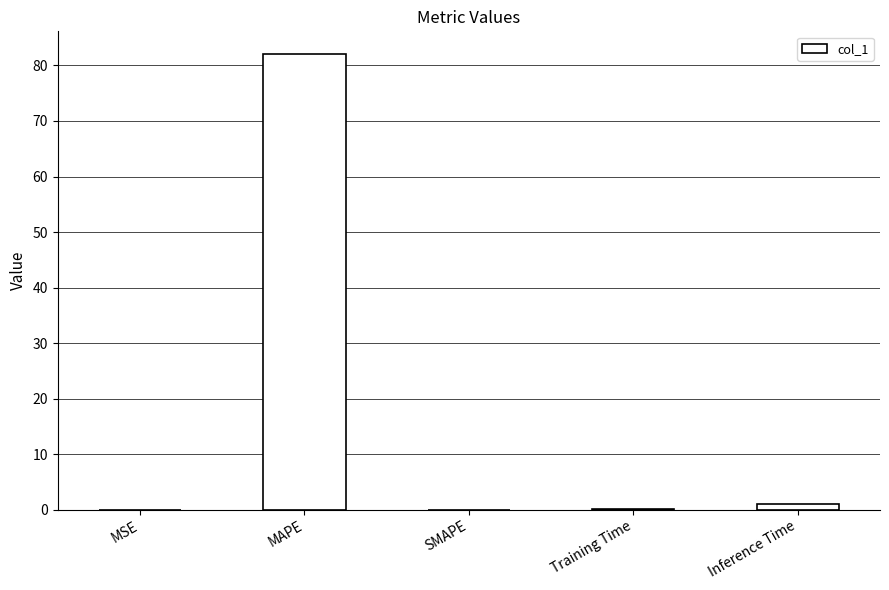

What is the sum of all values?

83.2